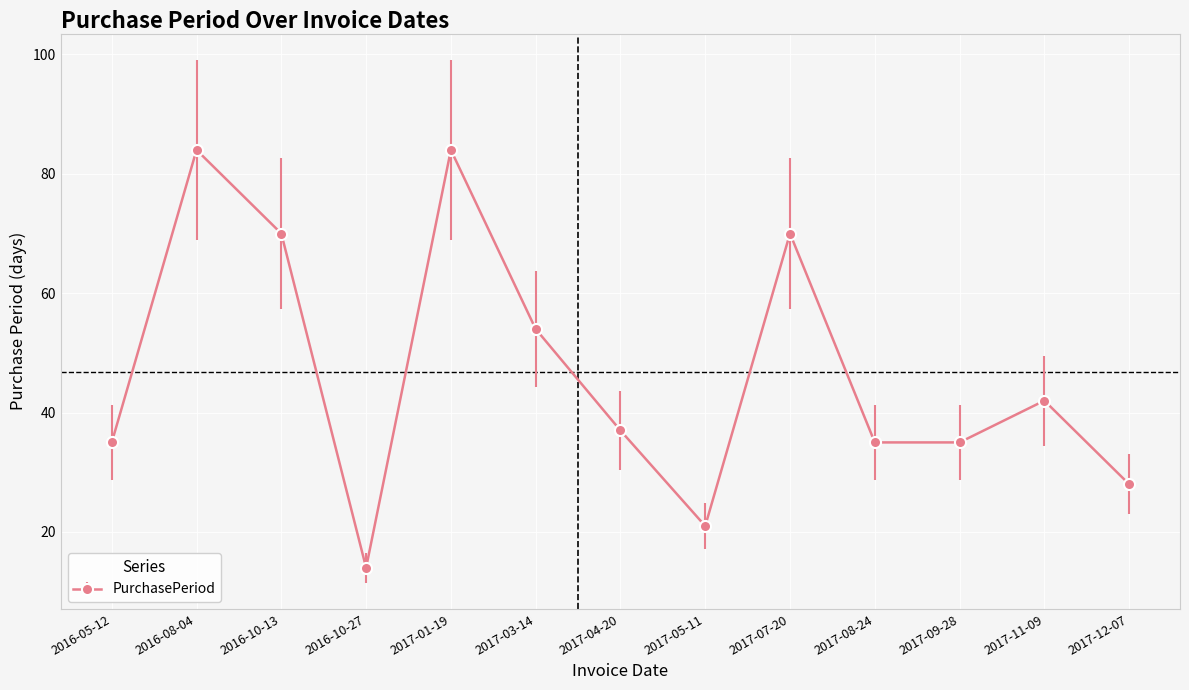

Where is the first local maximum?

2016-08-04